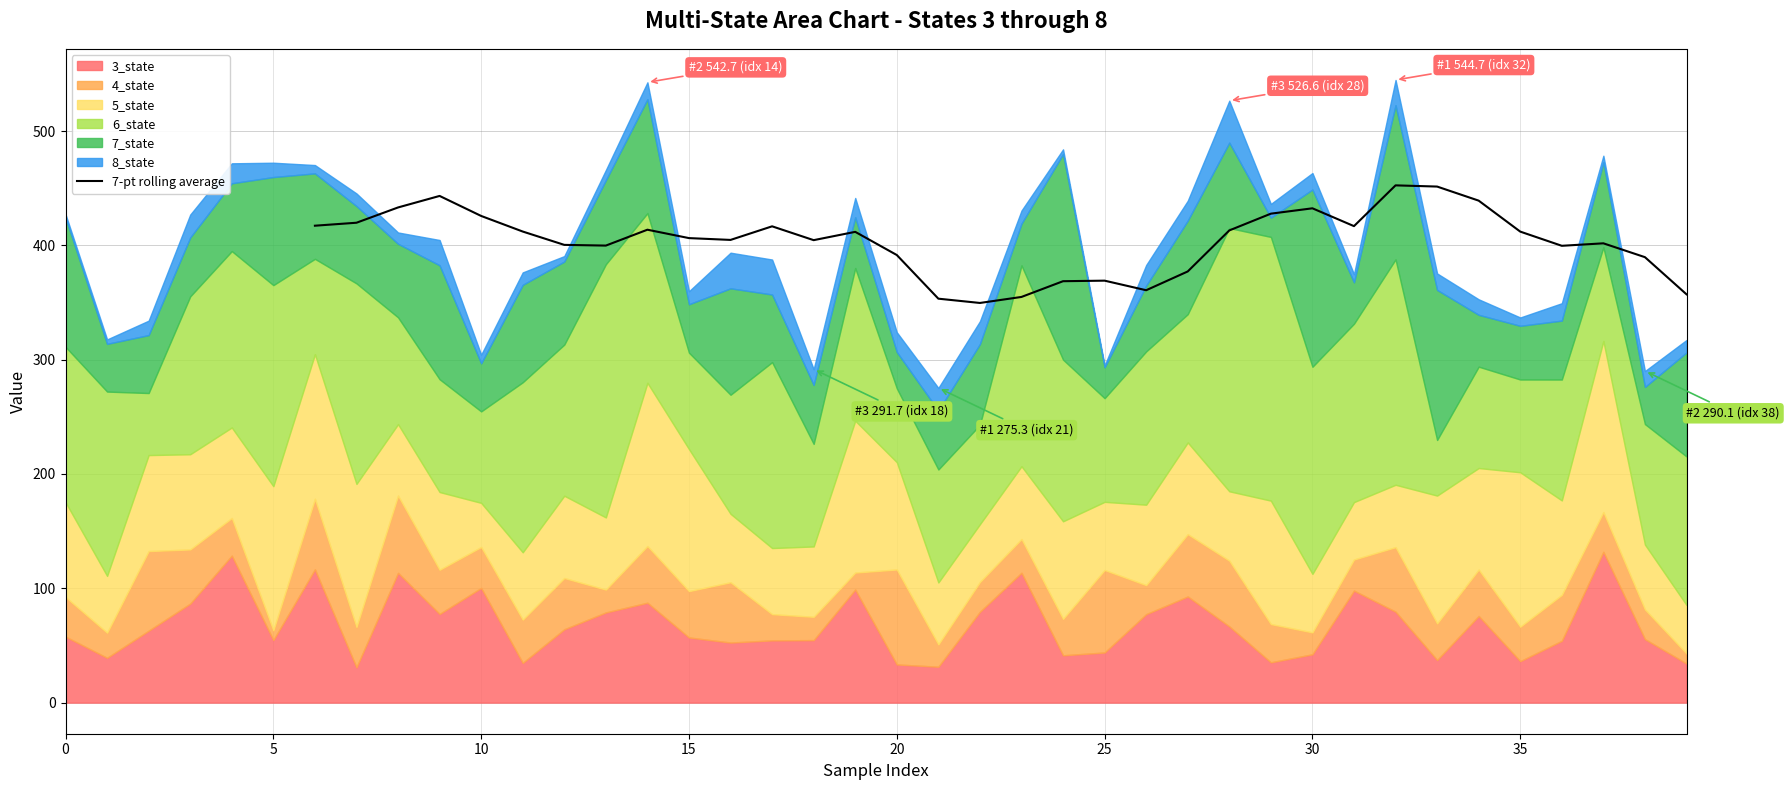

What is the lowest value of the 7-pt rolling average series?

349.6